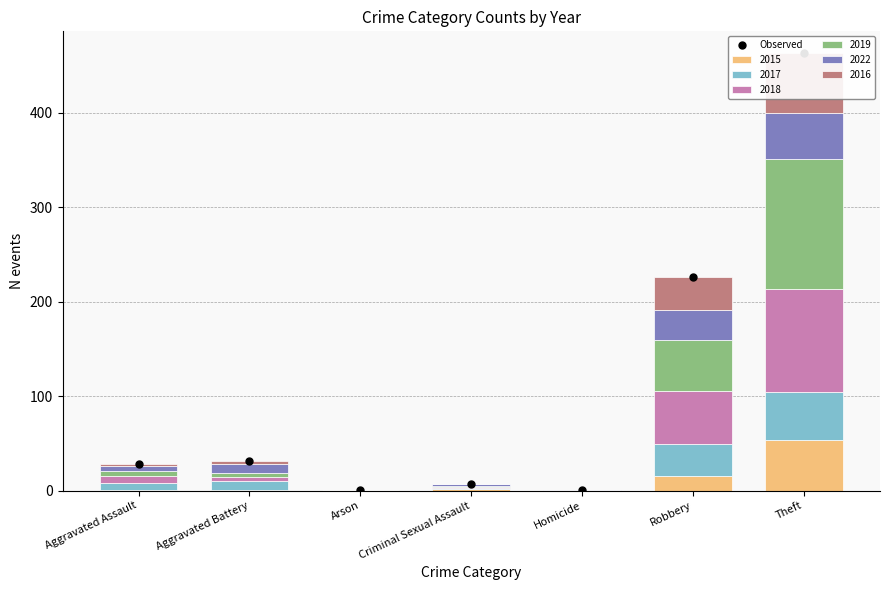

What is the difference between the second highest and minimum values?

225